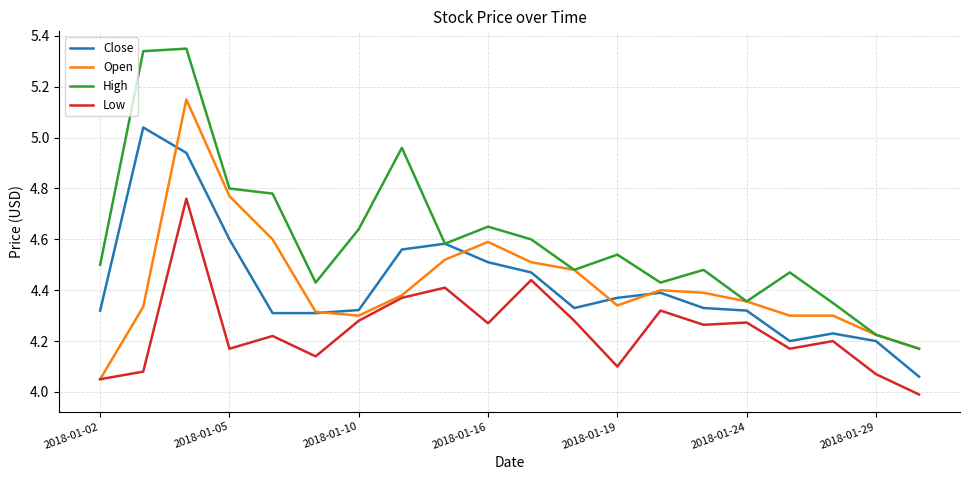

What is the smallest value displayed?

4.0